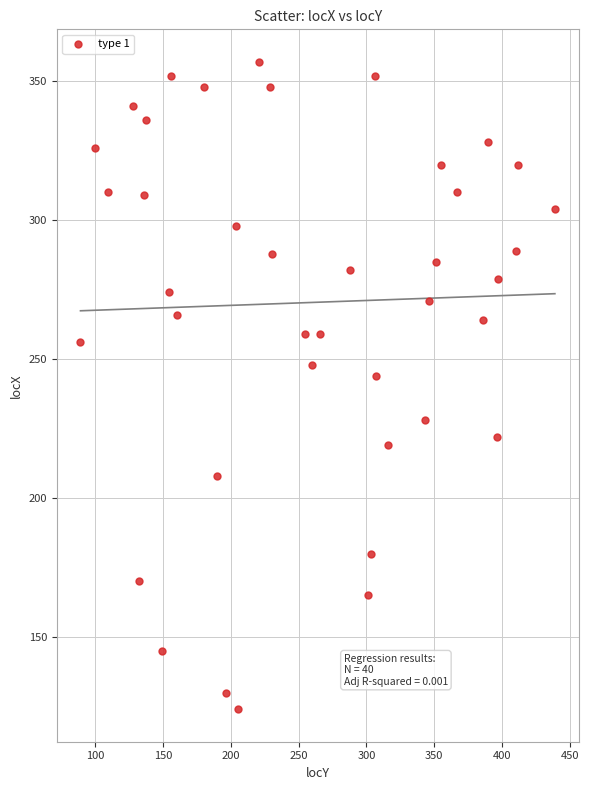

What is the range of Y values (max minus min)?

233